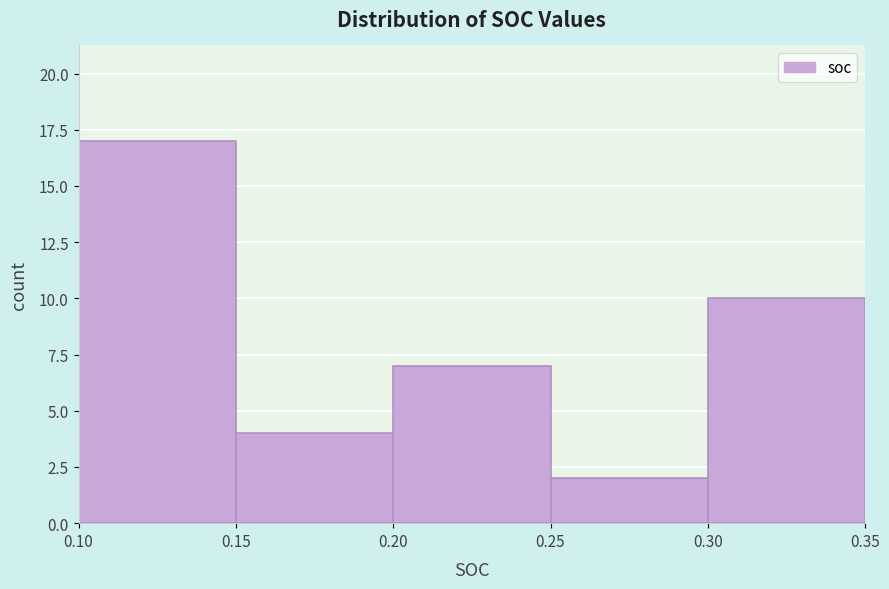

Reading left to right, transcribe this chart: for each bar, give the range it covers on the x-axis and its height. The values are not printed on the chart, so give them approximately, as read against the axis.

0.10 to 0.15: 17
0.15 to 0.20: 4
0.20 to 0.25: 7
0.25 to 0.30: 2
0.30 to 0.35: 10